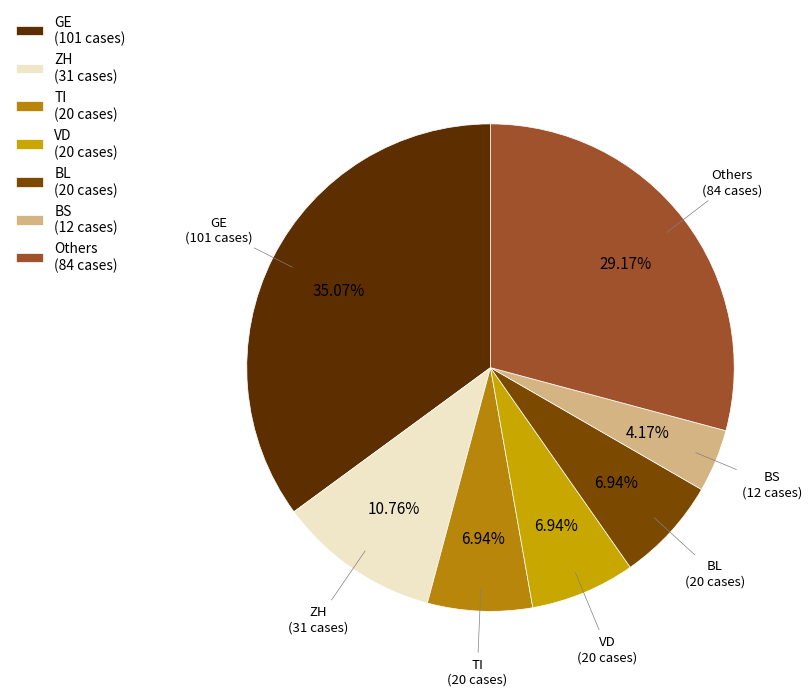

Is the sum of TI (20 cases) and BL (20 cases) greater than half?

No